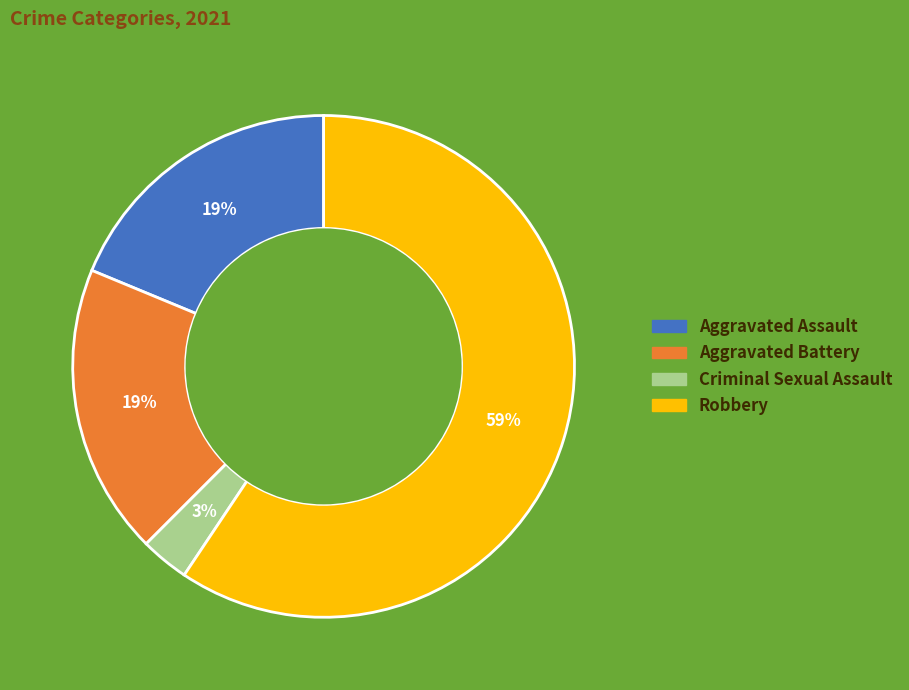

To the nearest percent, what percentage of the pie is Criminal Sexual Assault?

3%